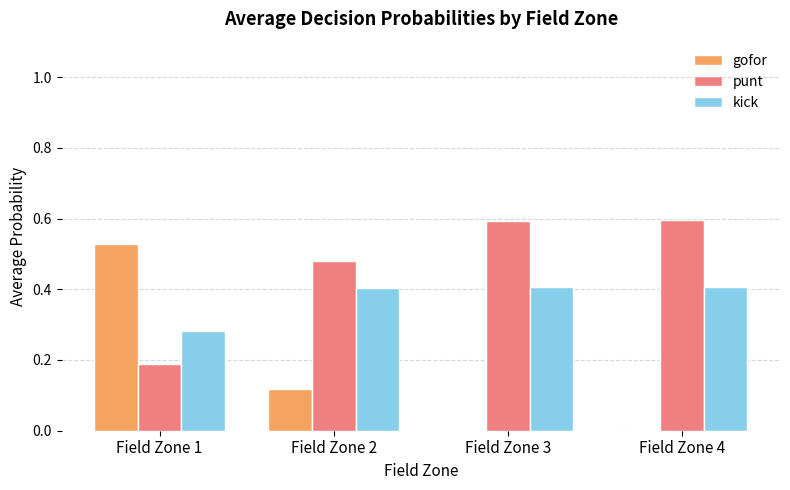

How many kick values are between 0 and 1?

4